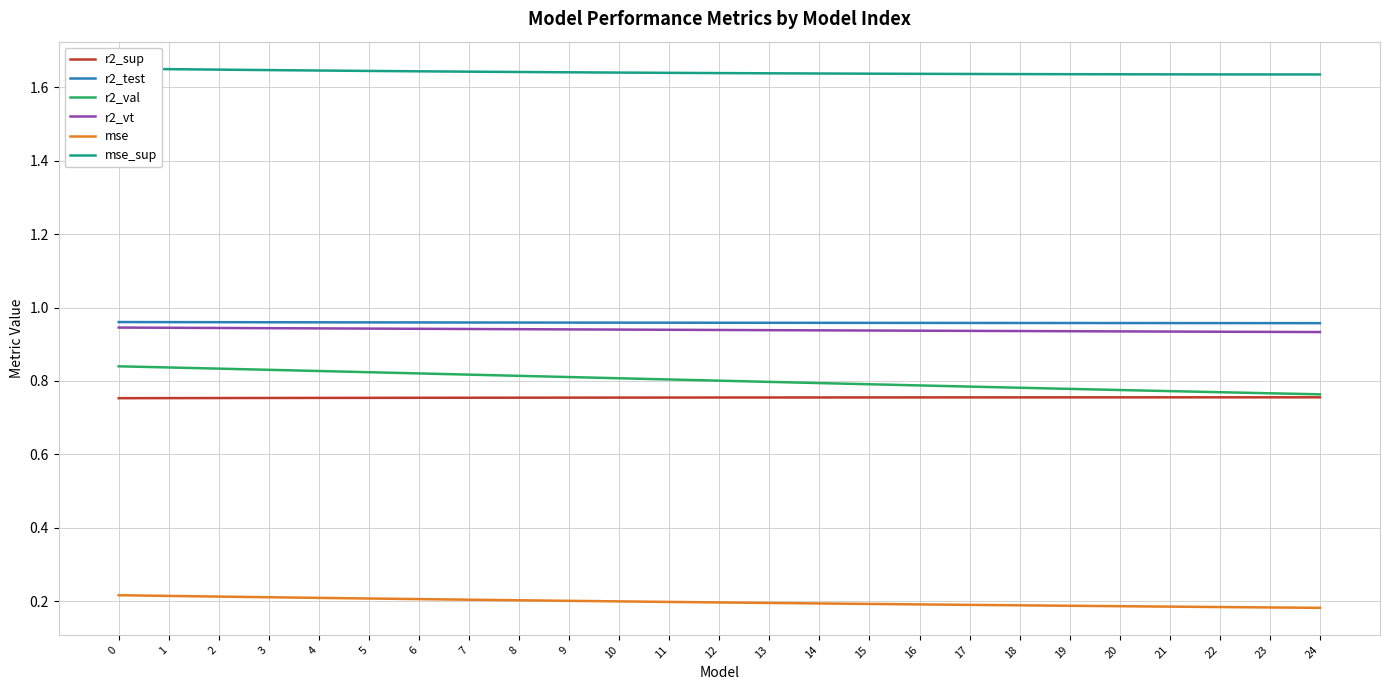

What is the smallest value displayed?

0.2